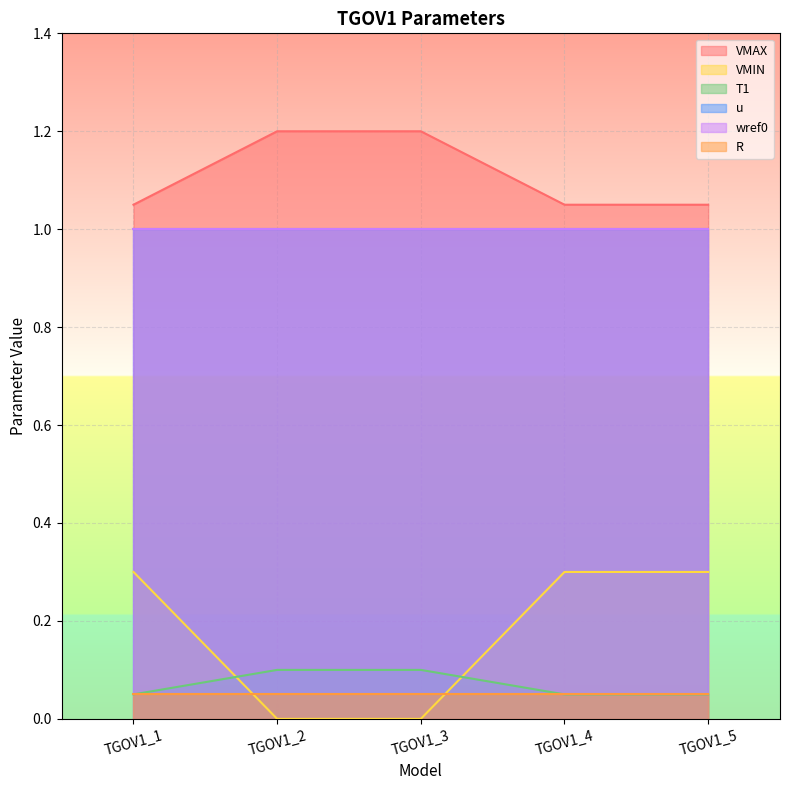

What is the difference between the highest and lowest values at TGOV1_1?

1.0